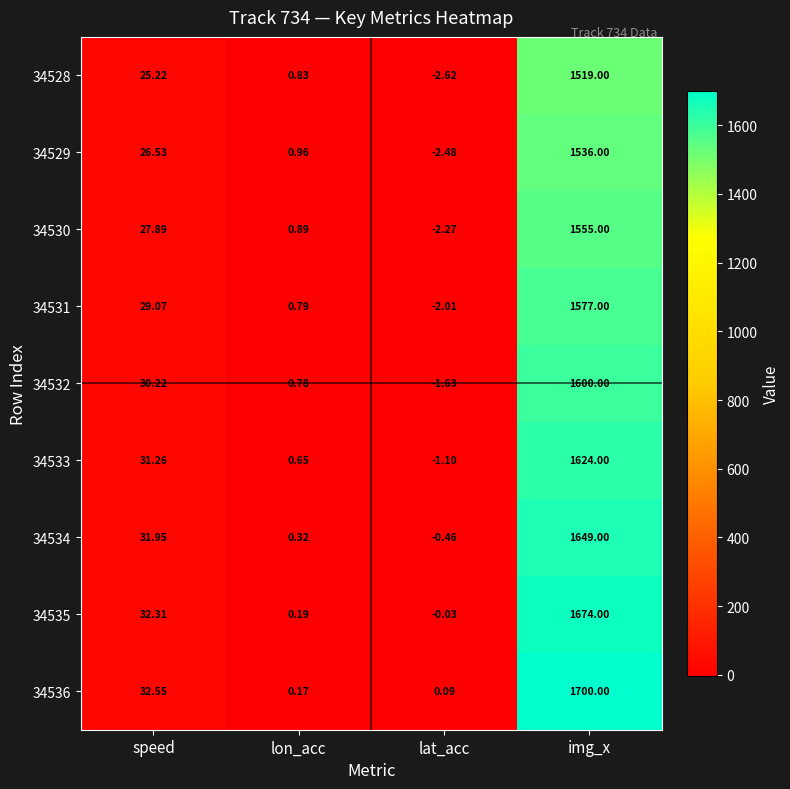

What is the maximum value shown in the chart?

1700.0